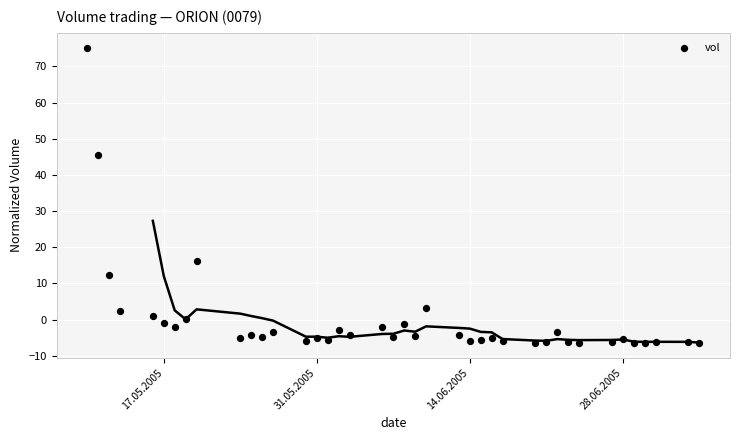

What is the range of X values (max minus min)?

56.0